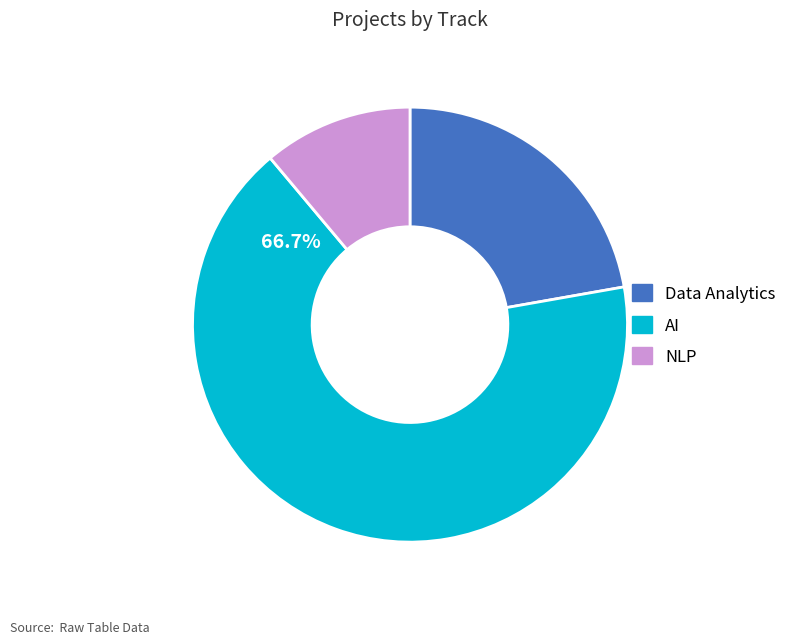

What percentage is the Data Analytics slice, to the nearest percent?

22%